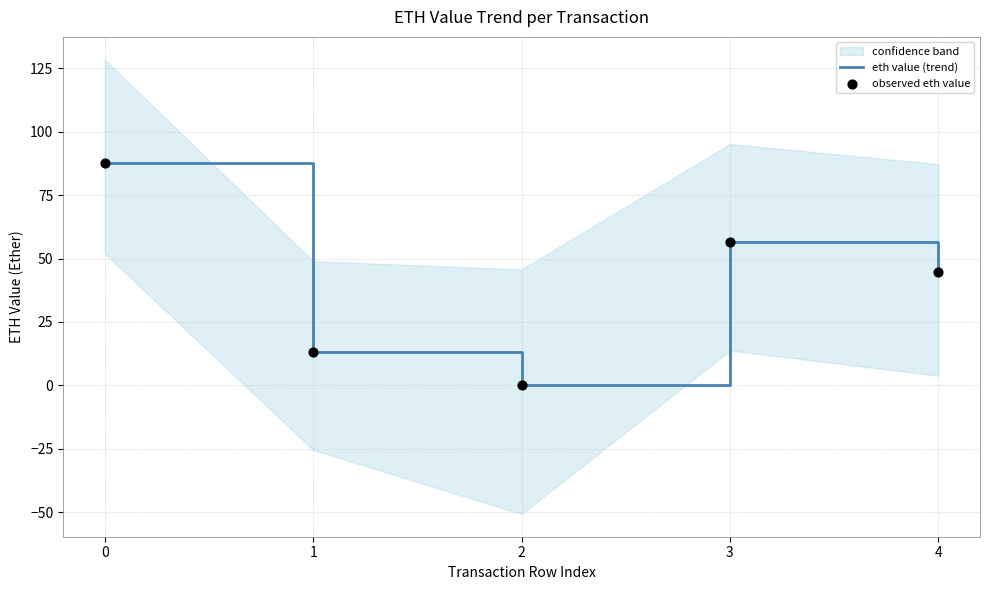

At how many categories does at least one series exceed 55?

2